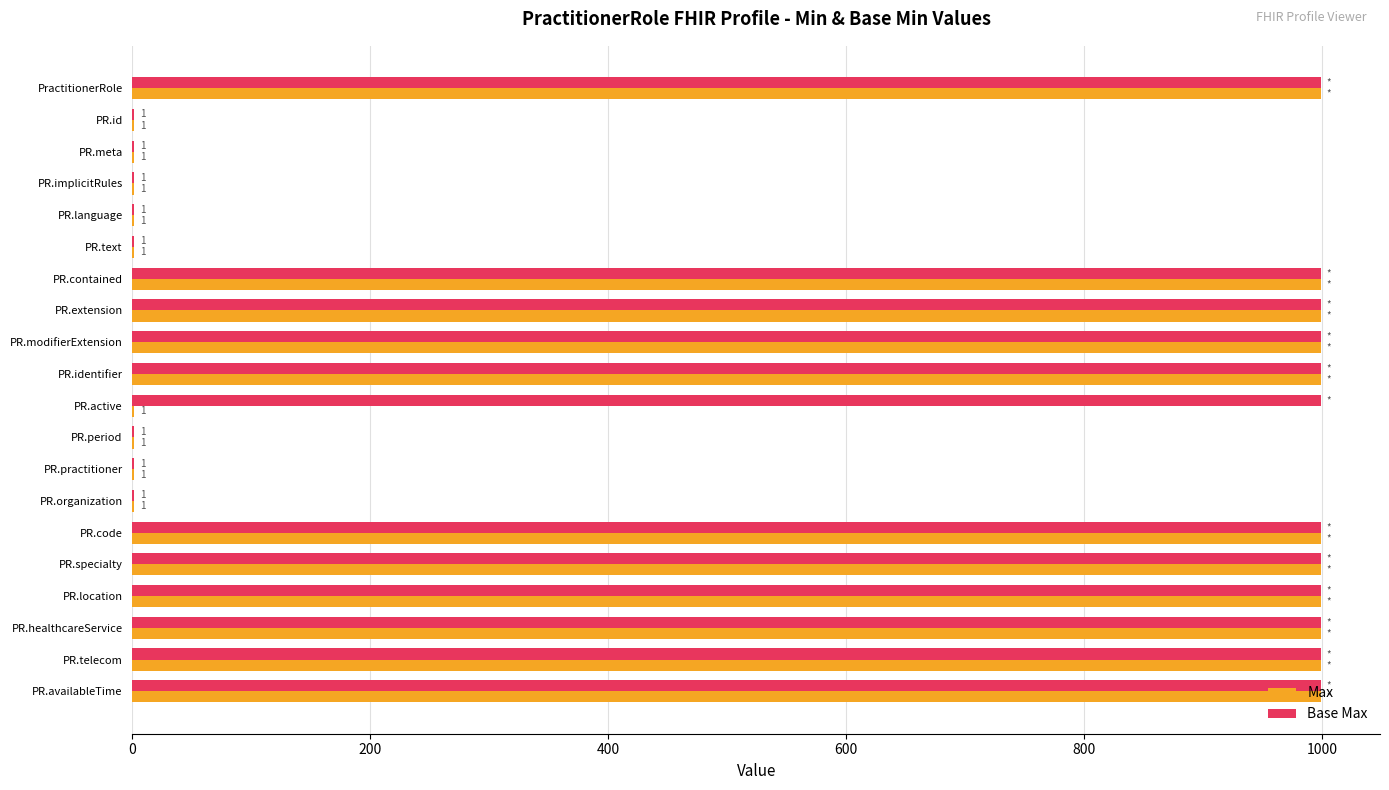

Which series has the largest total across all categories?

Base Max